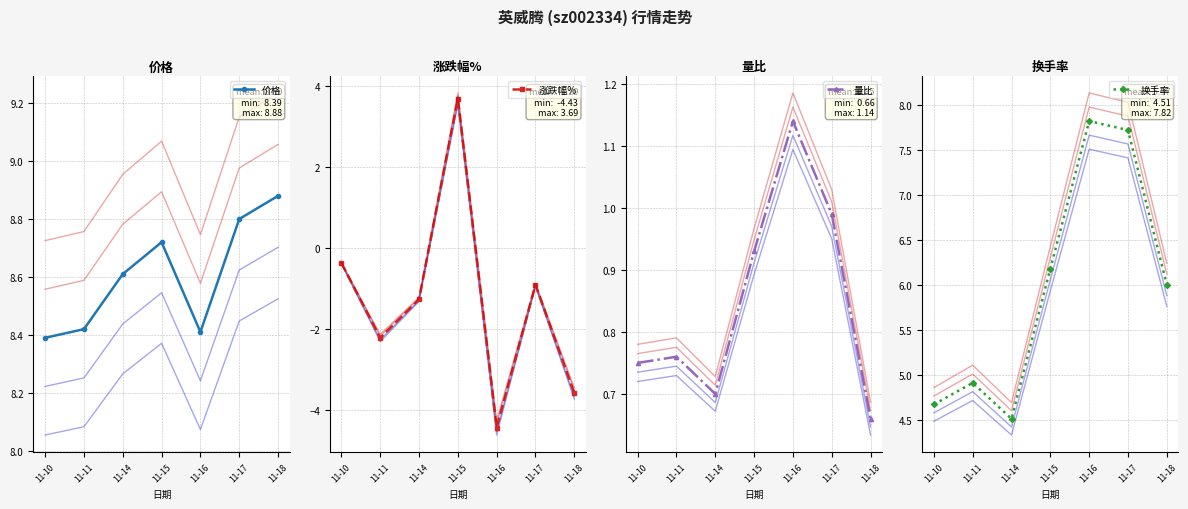

At which category does the chart reach its peak across all series?

11-18